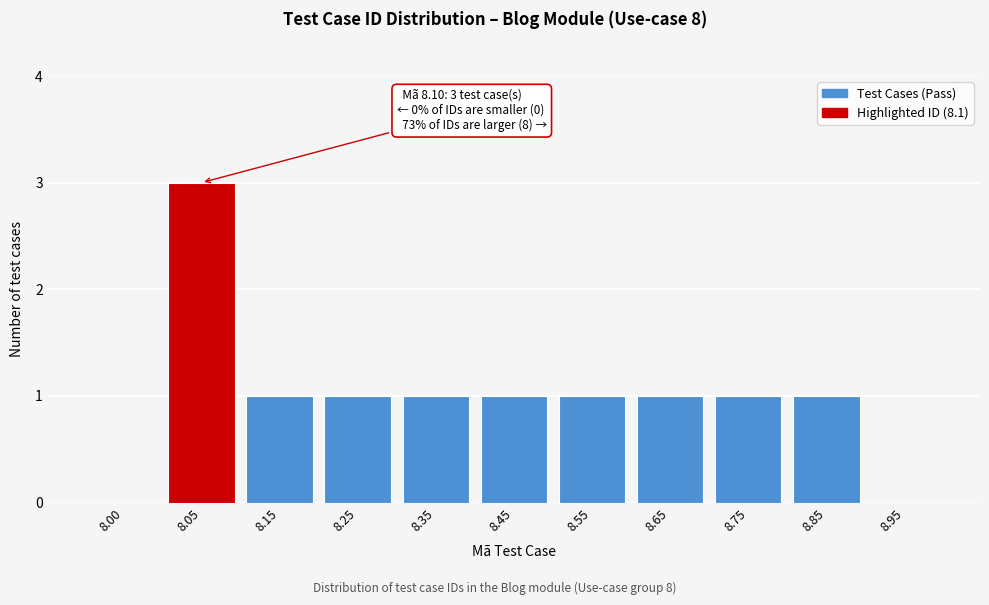

Reading left to right, list all the values displayed in this chart.

8.00=0	8.05=3	8.15=1	8.25=1	8.35=1	8.45=1	8.55=1	8.65=1	8.75=1	8.85=1	8.95=0